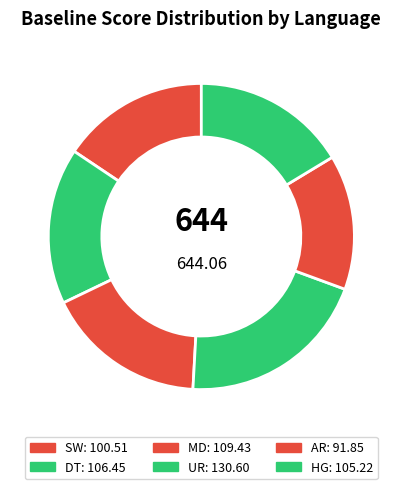

Count the number of slices in the pie.

6